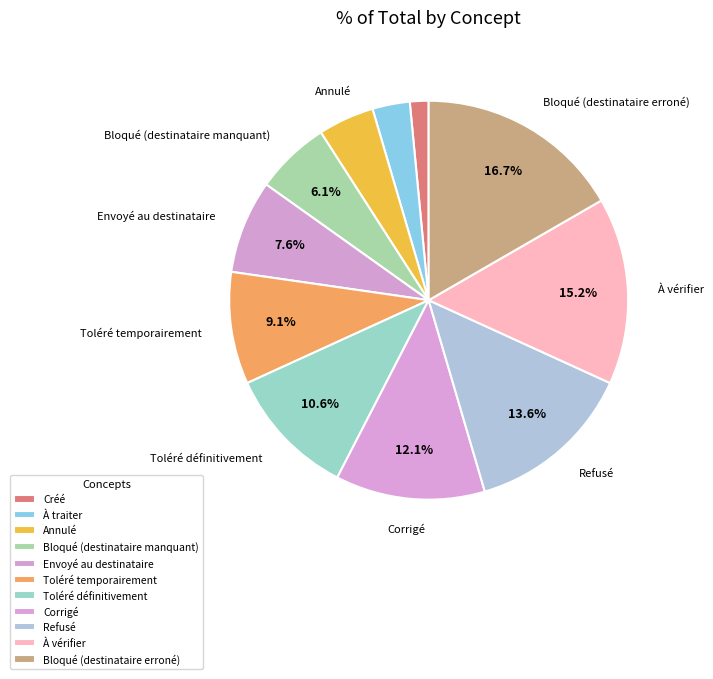

Which slice is the smallest?

Créé